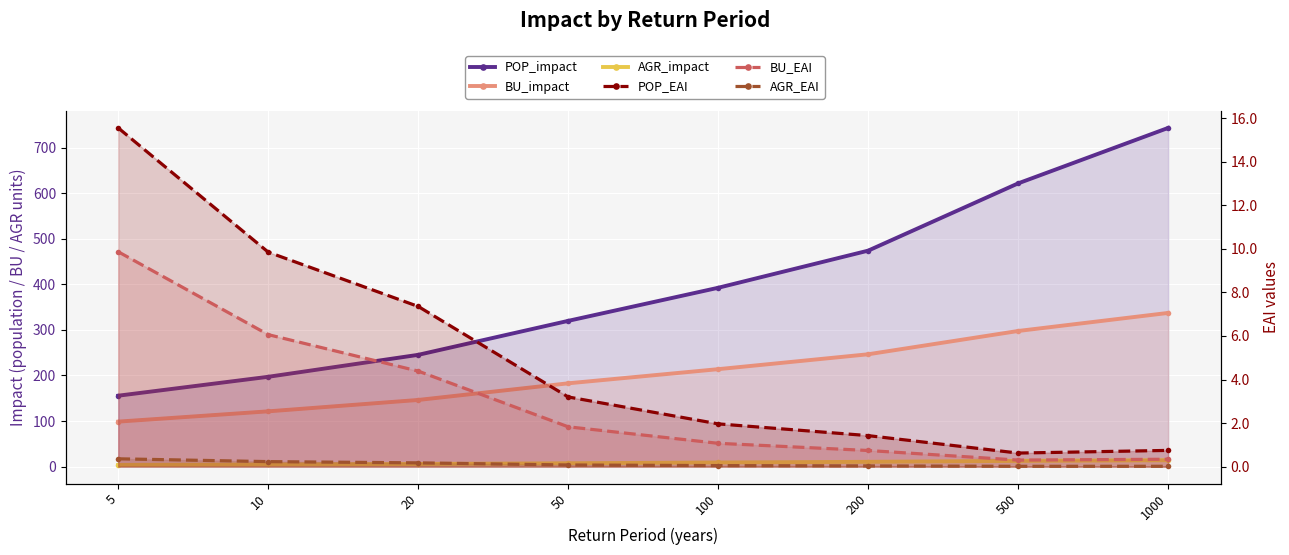

What is the difference between the second highest and second lowest values in the BU_EAI series?

5.7